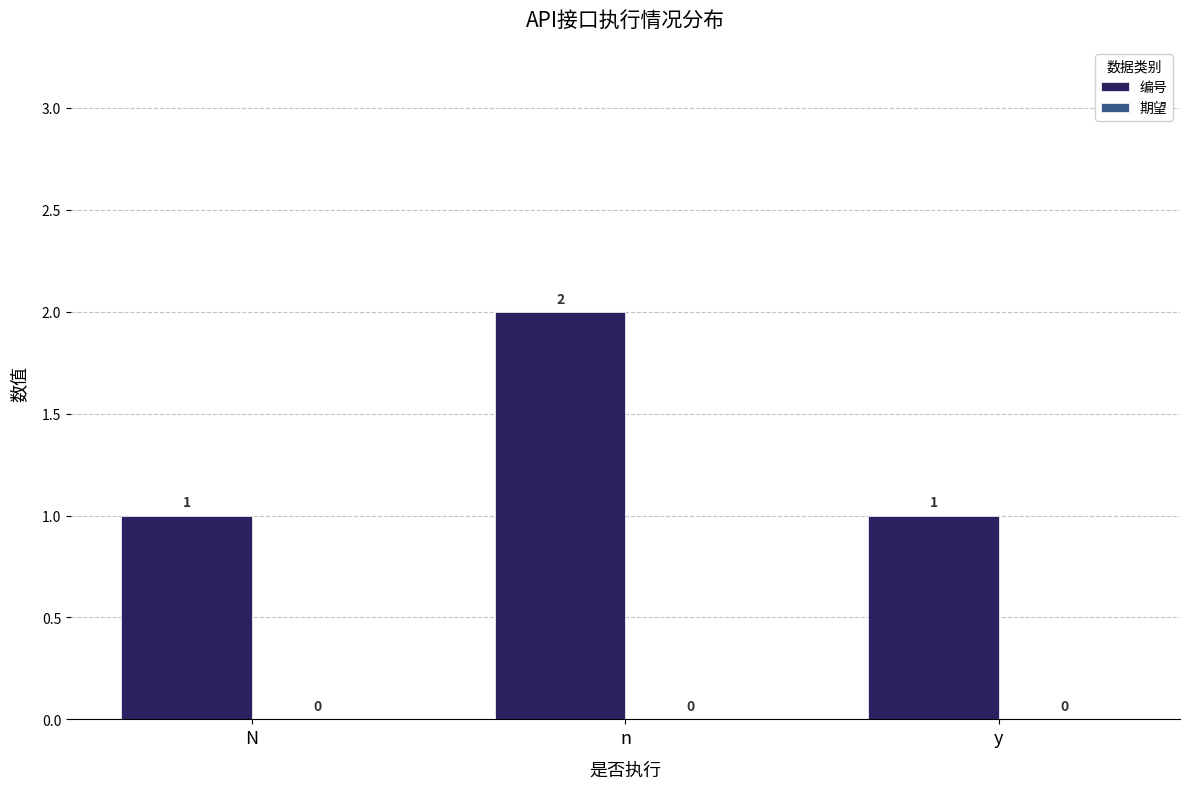

What is the label of the 2nd bar from the left?

n